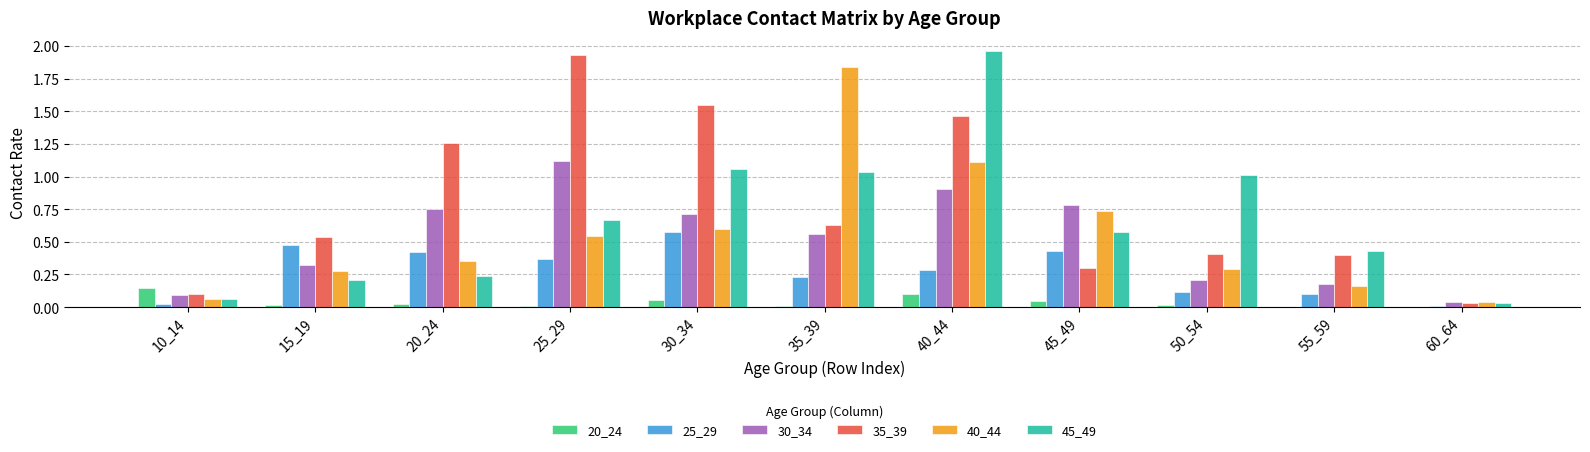

True or false: 45_49 has a value of 0.4 at 20_24.

False